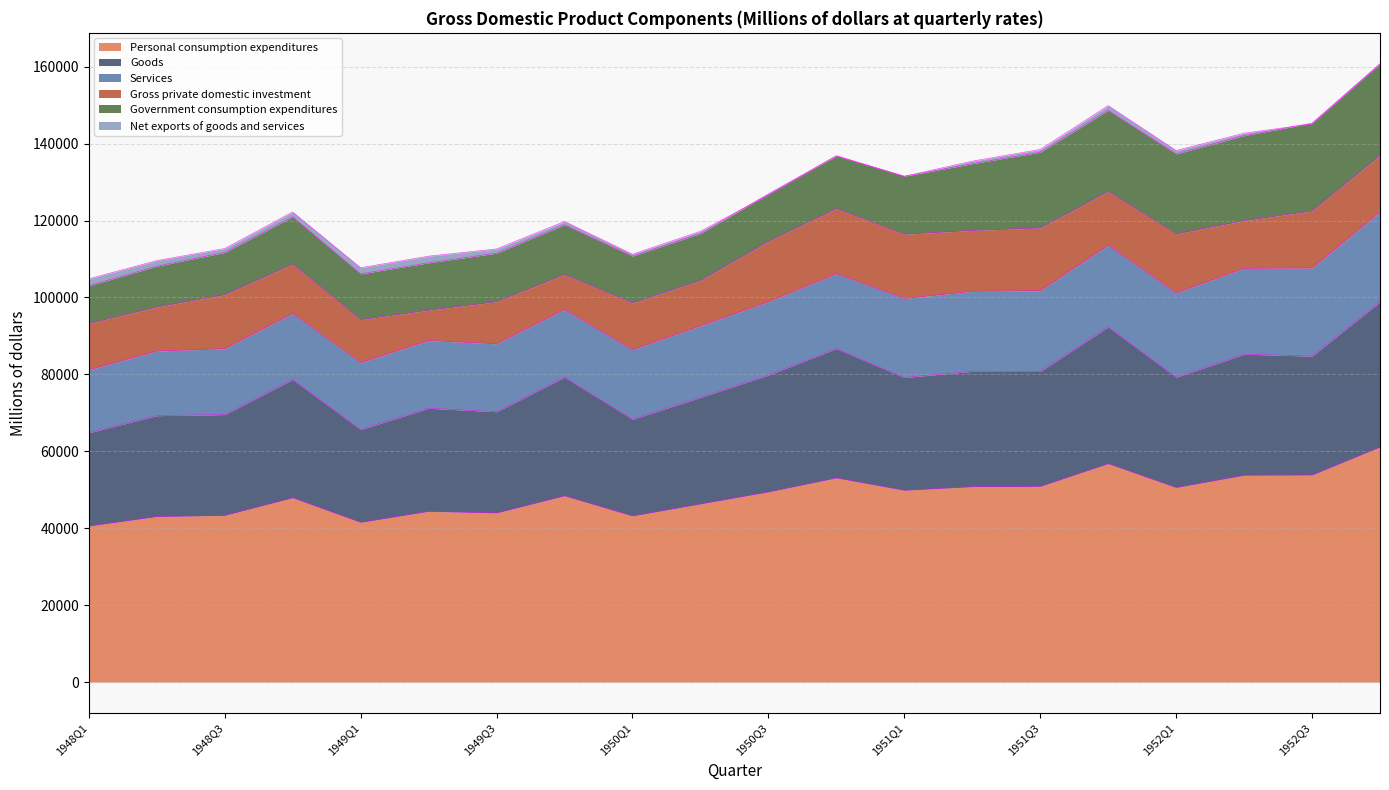

Reading left to right, transcribe all the data shown in this chart.

Personal consumption expenditures: 40579	43037	43339	47924	41535	44392	43978	48429	43203	46313	49442	53086	49870	50800	50875	56794	50586	53784	53838	61113
Gross private domestic investment: 12062	11433	14038	12814	11161	7904	10934	9100	12144	11778	15672	16937	16685	15833	16299	13939	15350	12401	14807	14716
Net exports of goods and services: 1788	1447	1014	1238	1573	1728	1092	842	471	552	-313	28	-55	664	705	1199	860	612	-214	-94
Government consumption expenditures: 9830	10622	10986	12320	11916	12316	12622	12951	12213	12230	12376	13695	15103	17348	19707	21143	20815	22116	22839	23814
Goods: 24245	26227	26215	30733	24125	26802	26311	30842	25122	27706	30386	33616	29331	29986	29886	35546	28665	31470	30907	37744
Services: 16334	16810	17125	17191	17410	17590	17666	17587	18081	18607	19057	19470	20539	20814	20990	21249	21921	22314	22931	23369